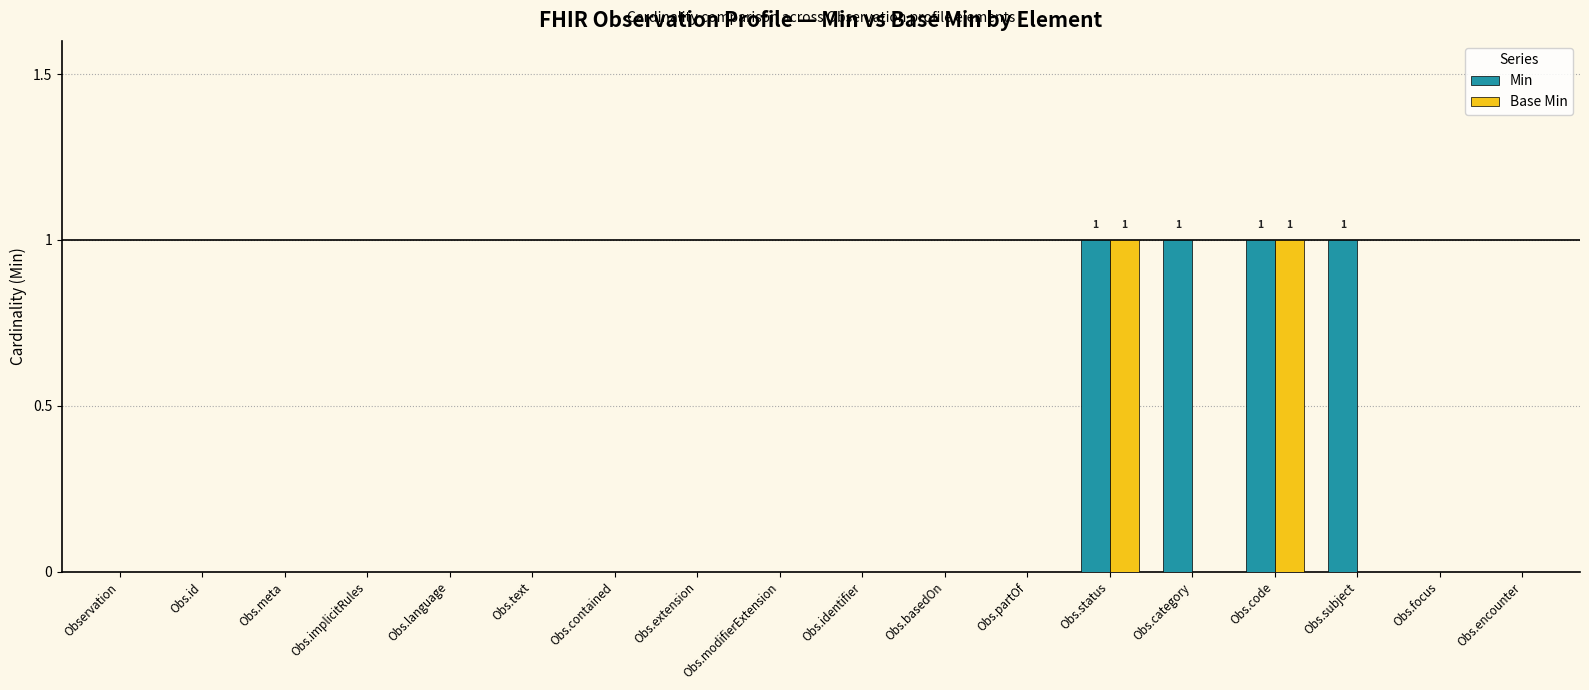

What are all the series names shown in the legend?

Min, Base Min